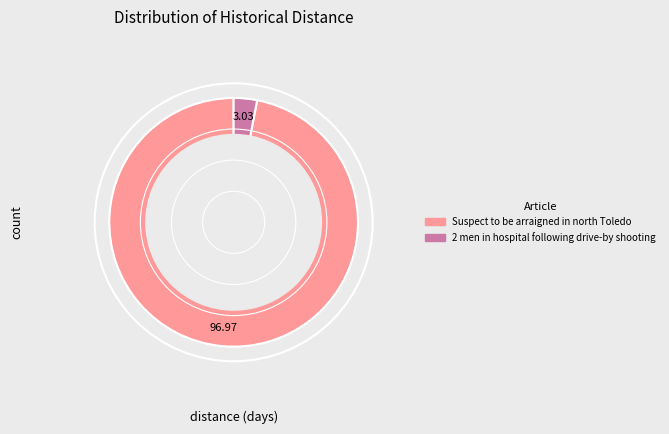

Approximately how many times larger is the value at Suspect to be arraigned in north Toledo compared to 2 men in hospital following drive-by shooting?

32.0